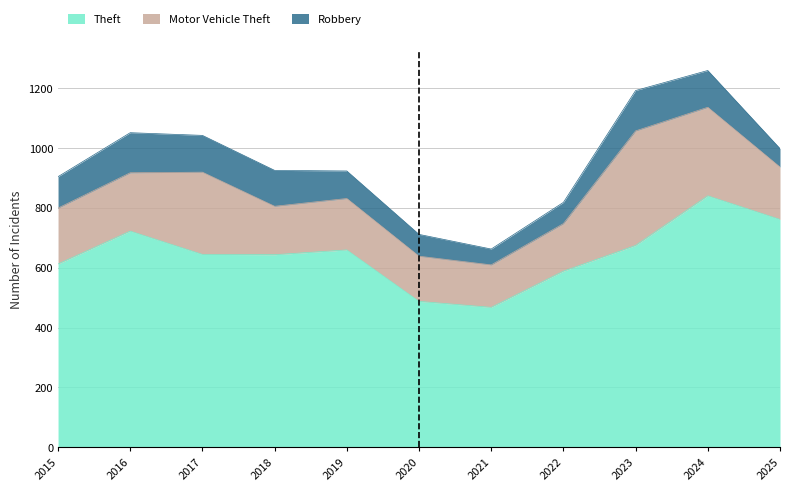

What is the difference between the maximum and minimum values in the Theft series?

373